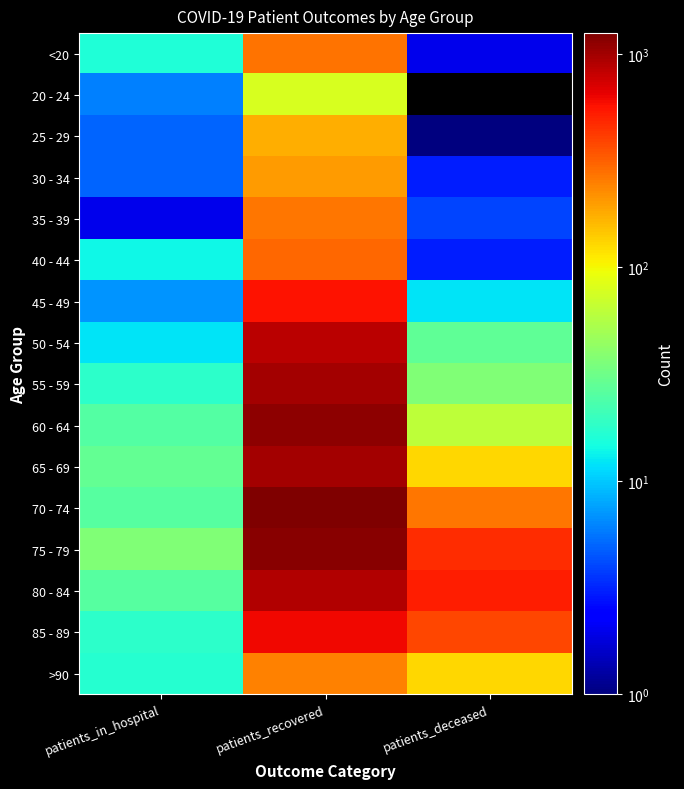

Which series has the largest total across all categories?

75 - 79